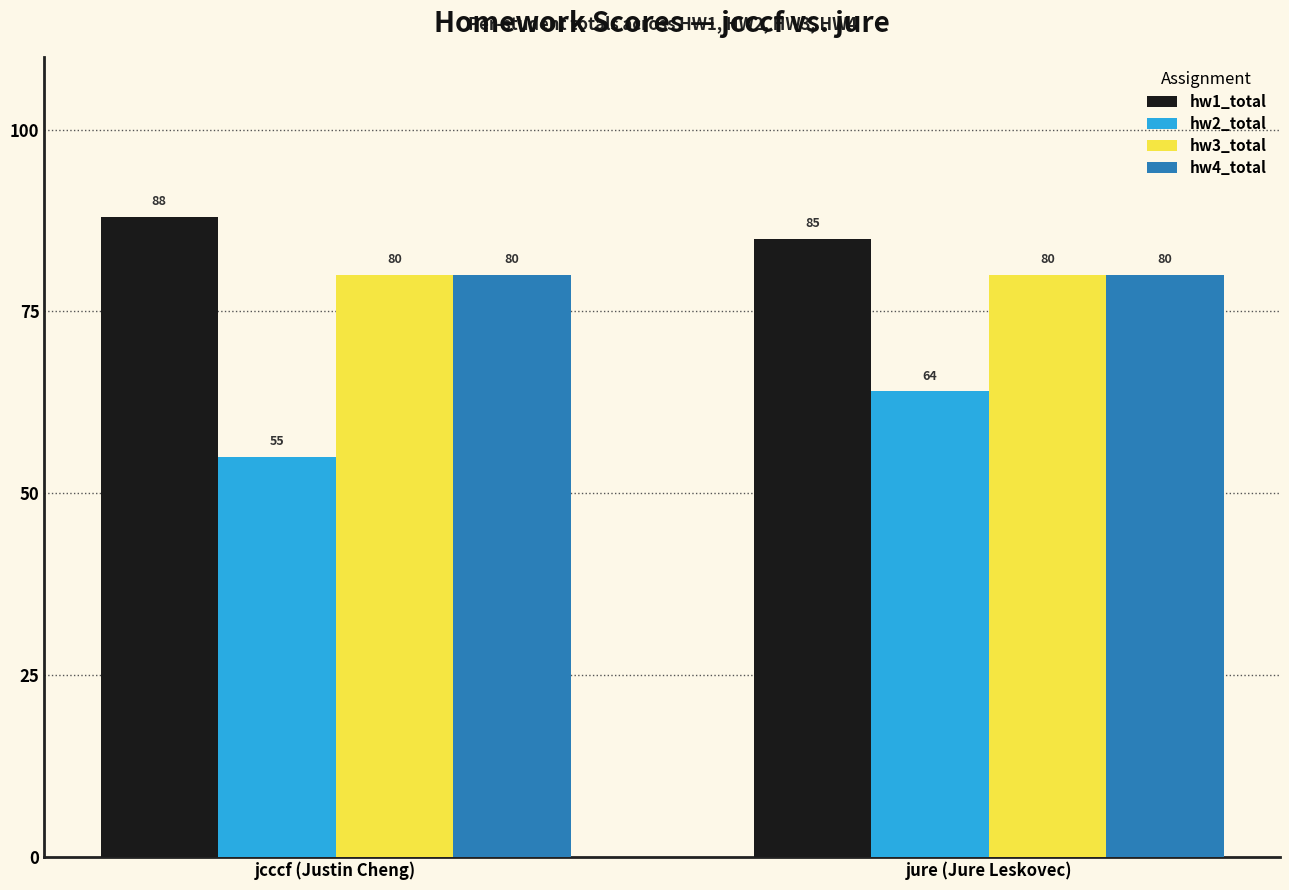

How many bars are there in each group?

4